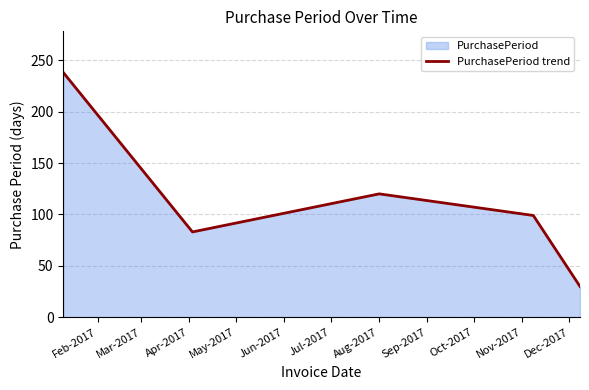

What is the smallest value displayed?

30